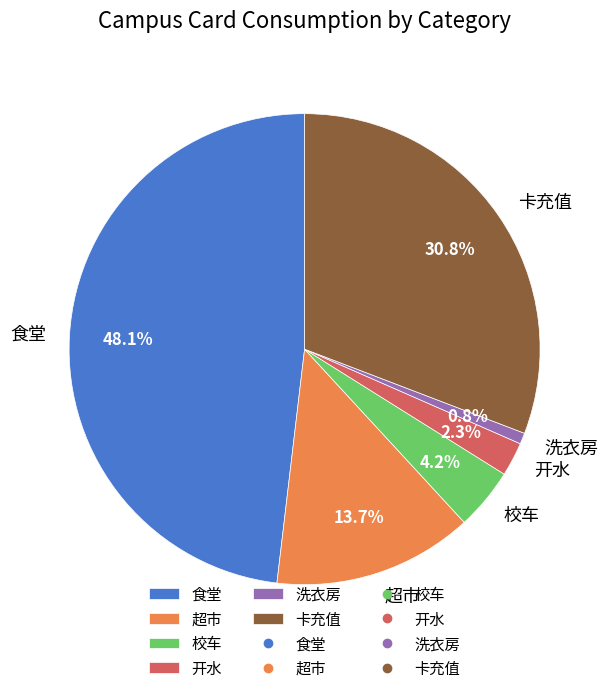

Which has a higher value, 食堂 or 洗衣房?

食堂